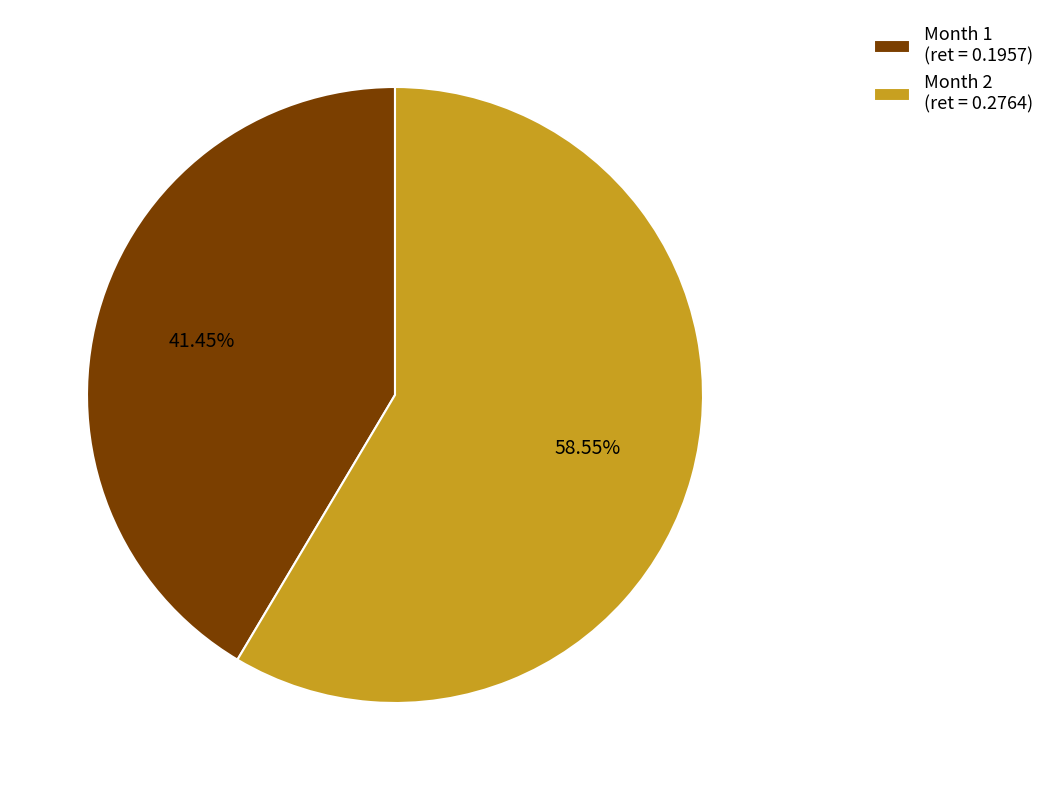

Which has a higher value, Month 1 (ret = 0.1957) or Month 2 (ret = 0.2764)?

Month 2 (ret = 0.2764)